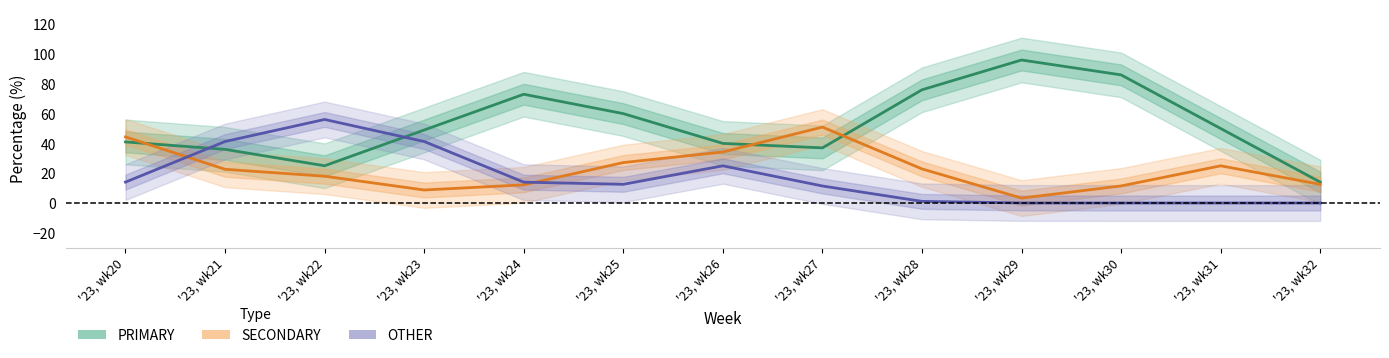

What is the maximum value for PRIMARY?

96.0